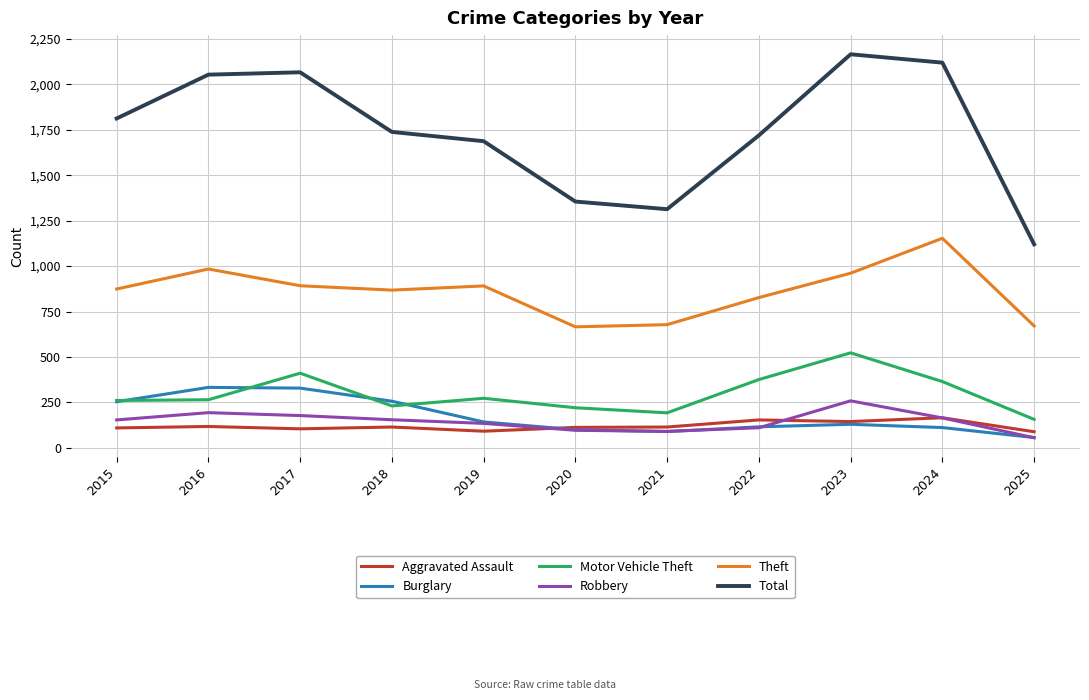

Which series changed the most between 2017 and 2019?

Total